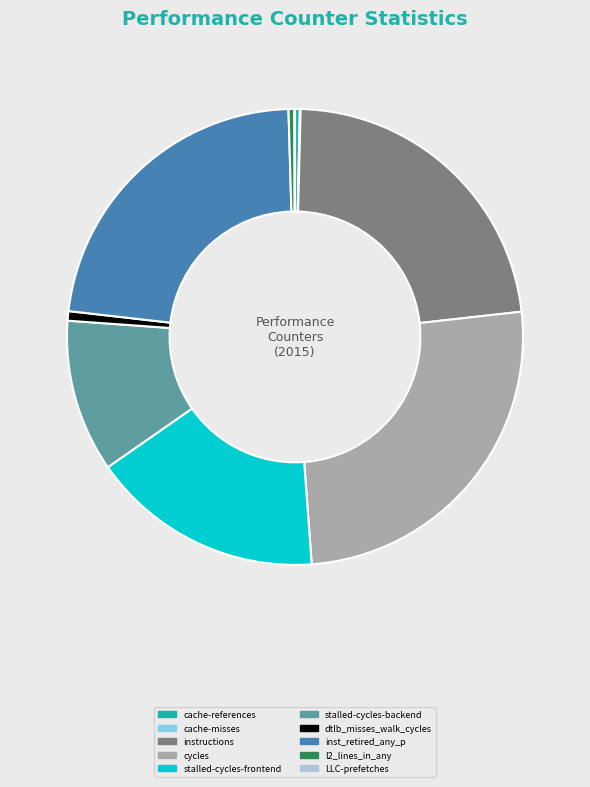

Which category has the biggest portion of the pie?

cycles